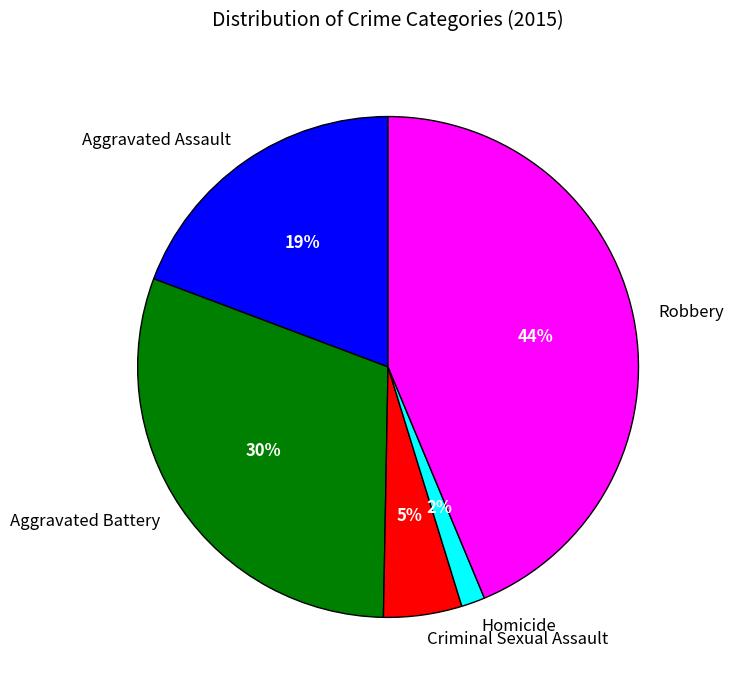

Between Criminal Sexual Assault and Homicide, which is larger?

Criminal Sexual Assault